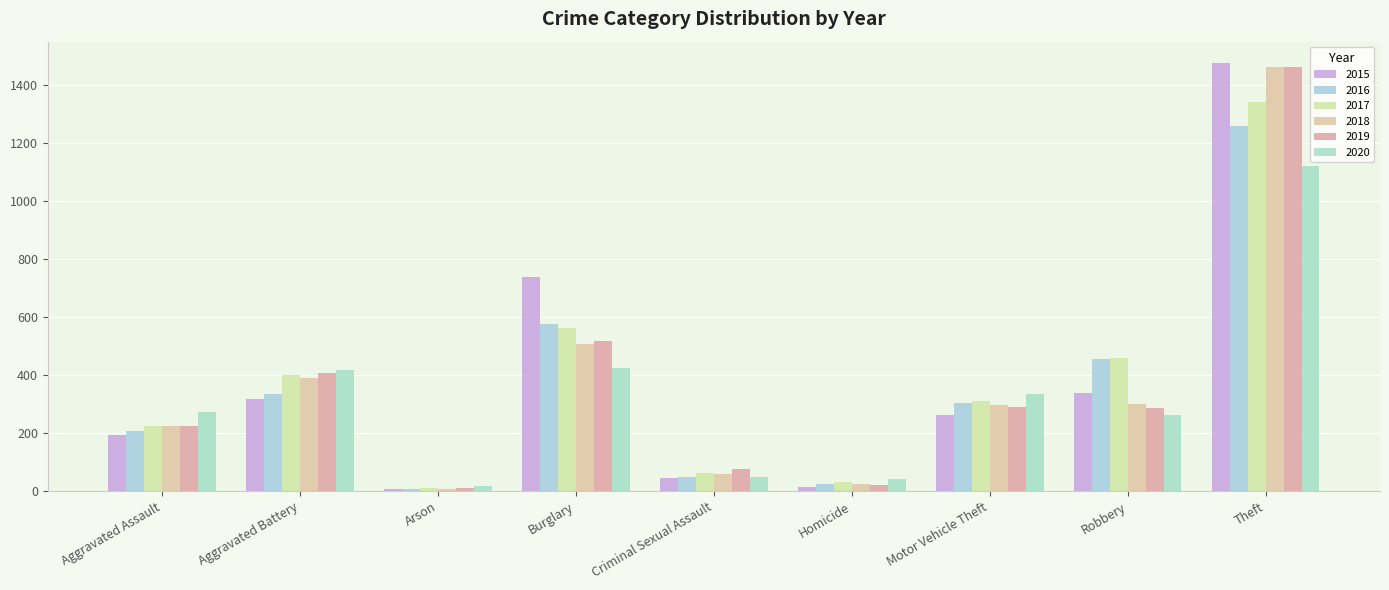

Which category has the highest value in the 2020 series?

Theft